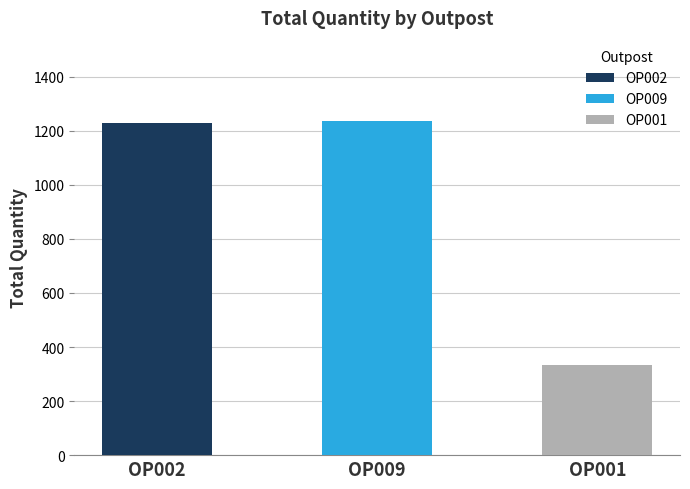

Which series has the widest spread of values?

OP002